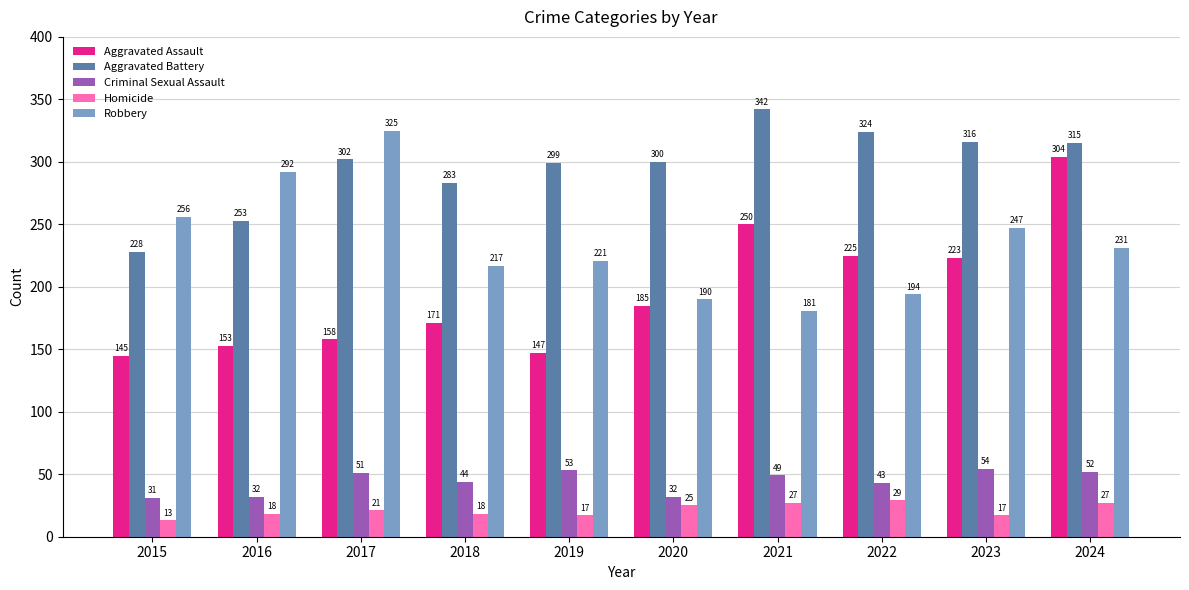

The value of Aggravated Battery at 2019 is 437. True or false?

False